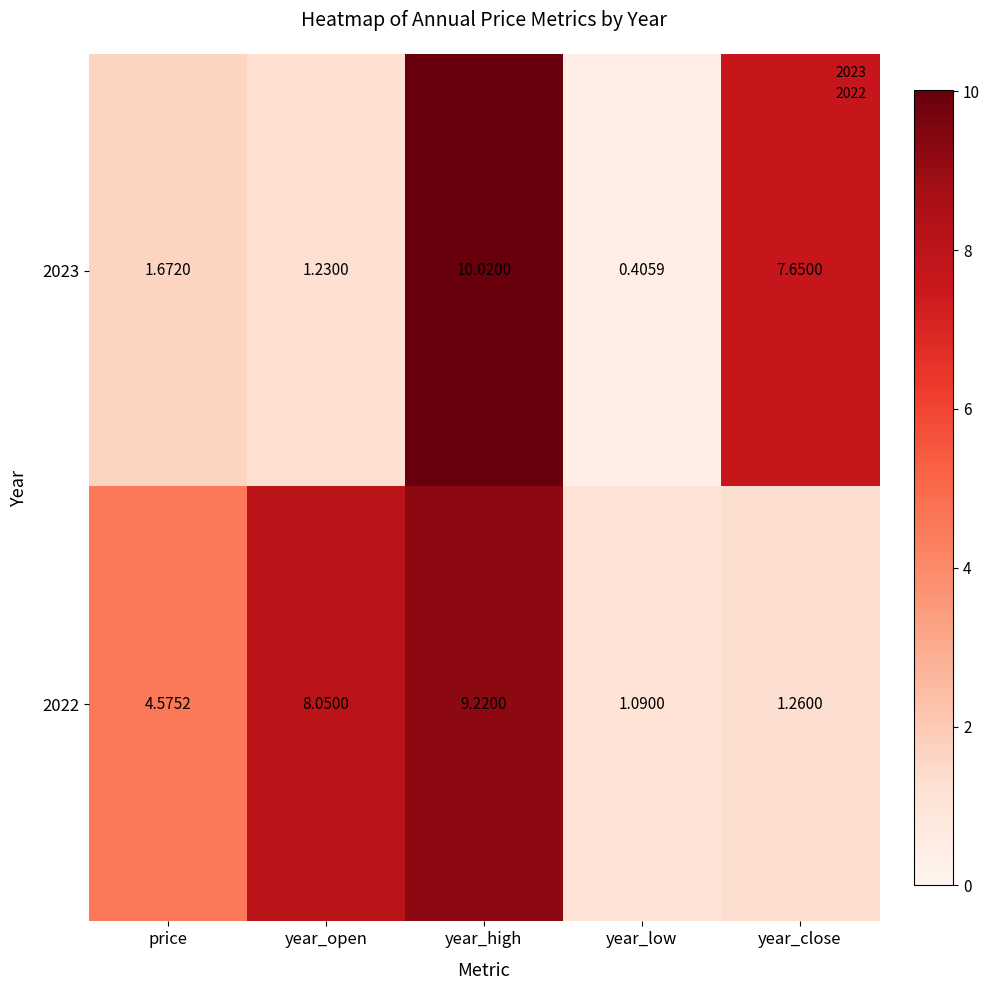

Is the value of 2023 at price greater than the value of 2022 at year_open?

No